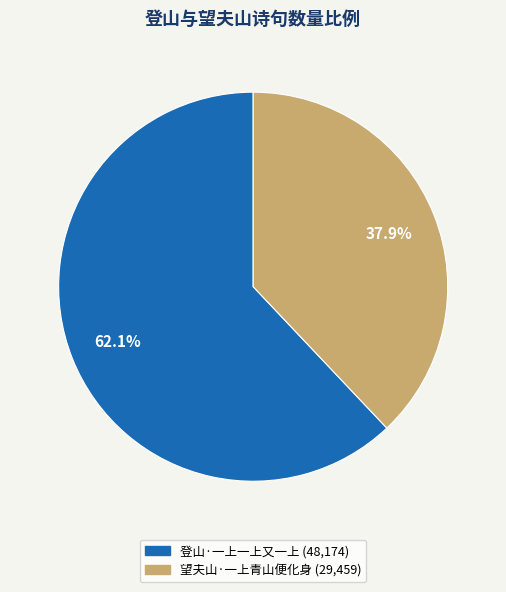

Which category has the smallest portion of the pie?

望夫山·一上青山便化身